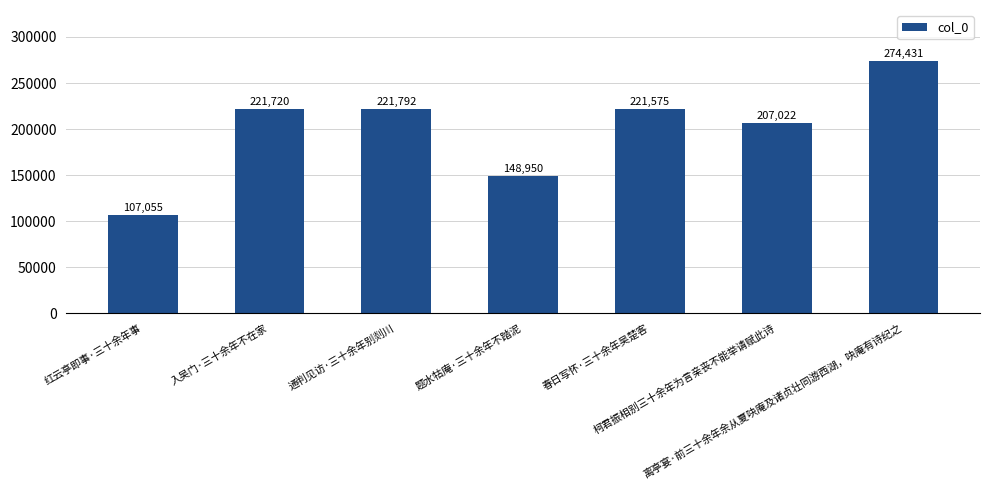

What is the difference between the second highest and second lowest values?

72842